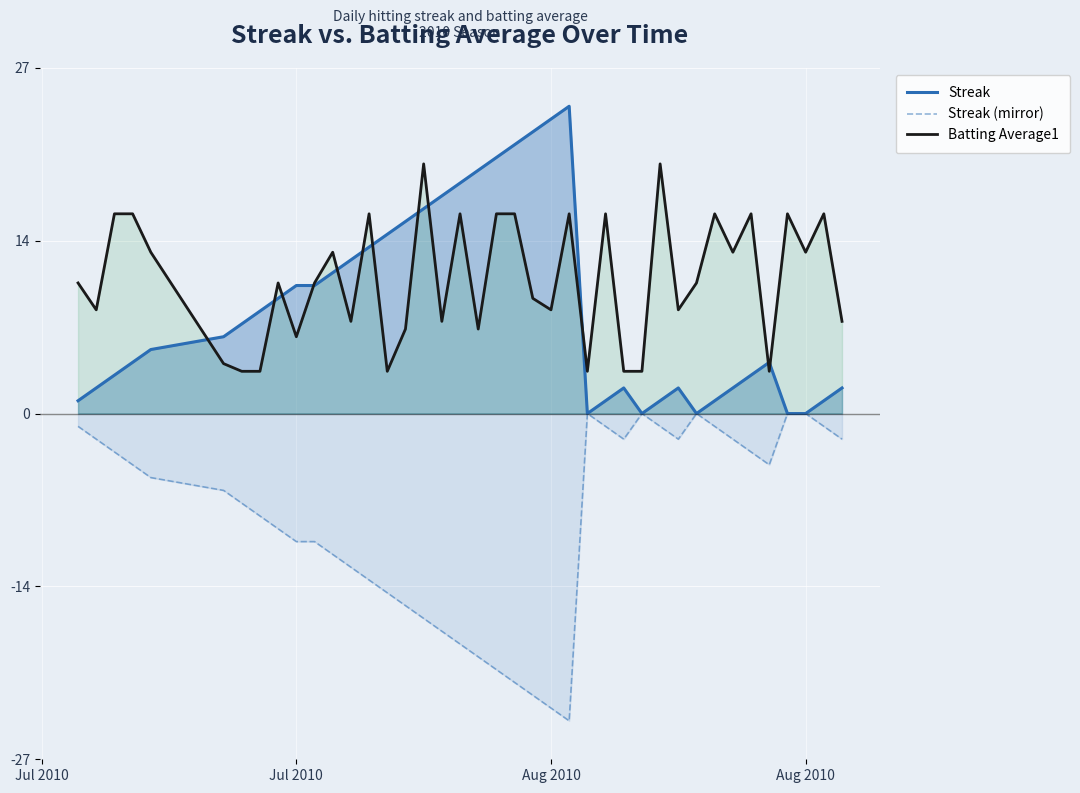

What is the sum of all Batting Average1 values?

418.5